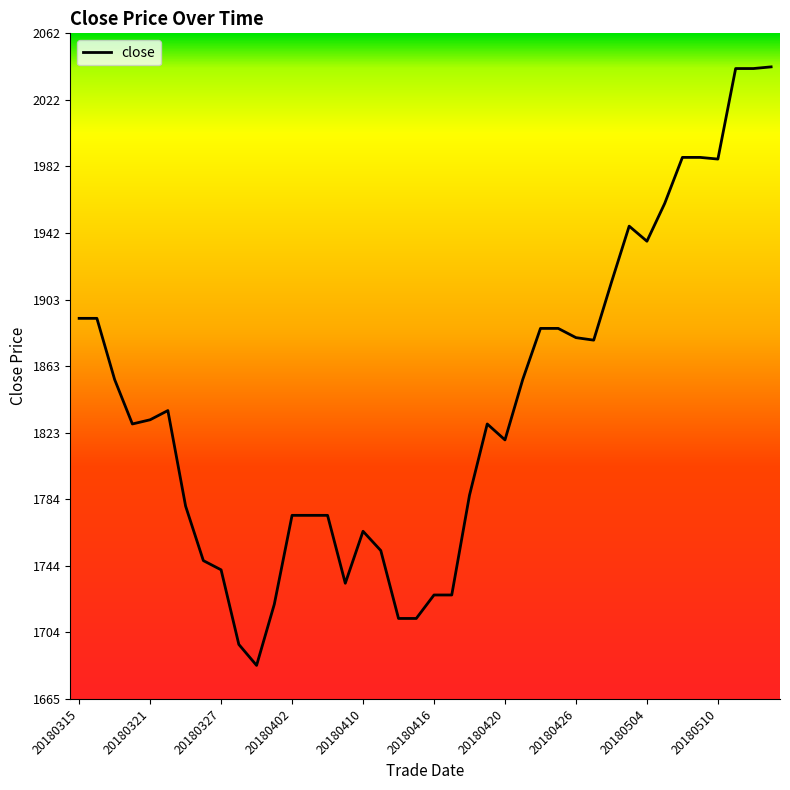

Count the number of values greater than 1831.

20